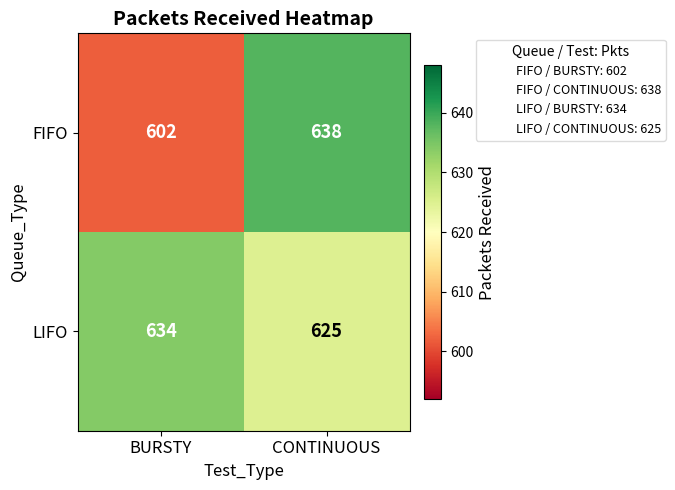

Where is LIFO nearest to the value 629?

CONTINUOUS